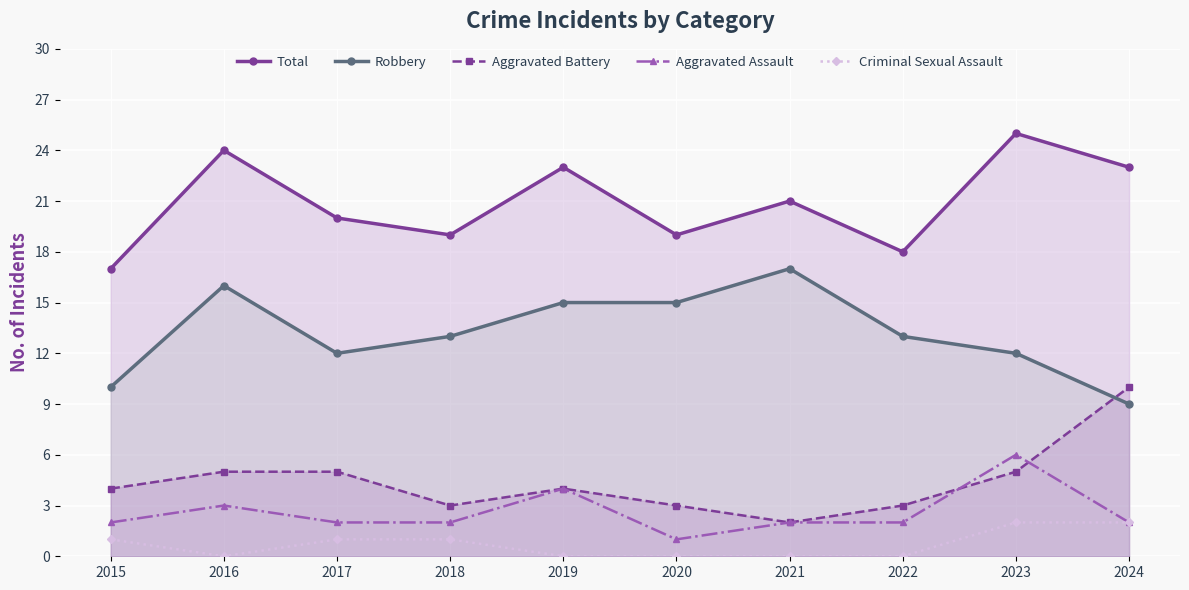

What is the value of the Aggravated Battery point at the 7th from the left?

2